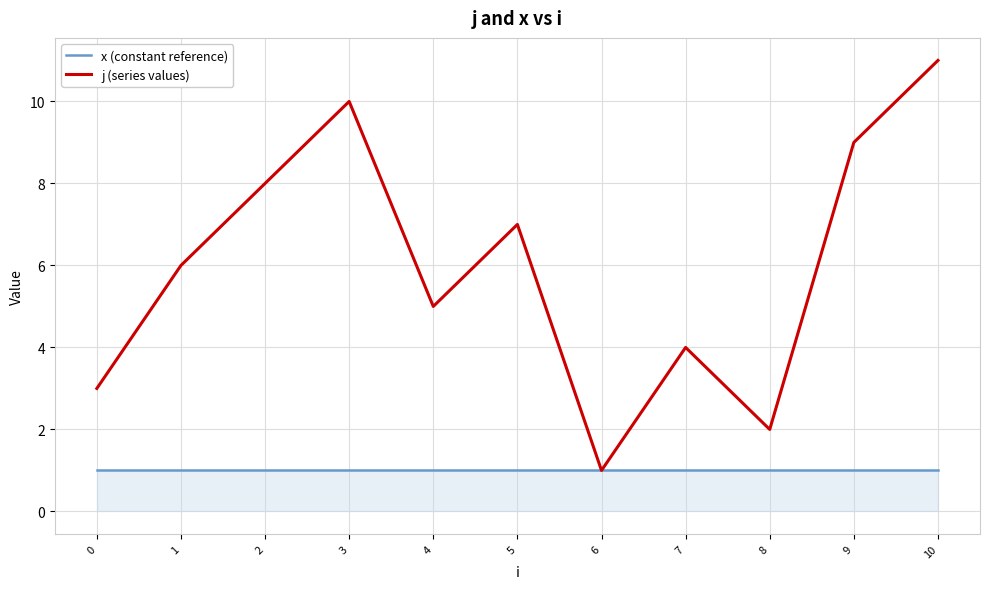

Which series has the widest spread of values?

j (series values)